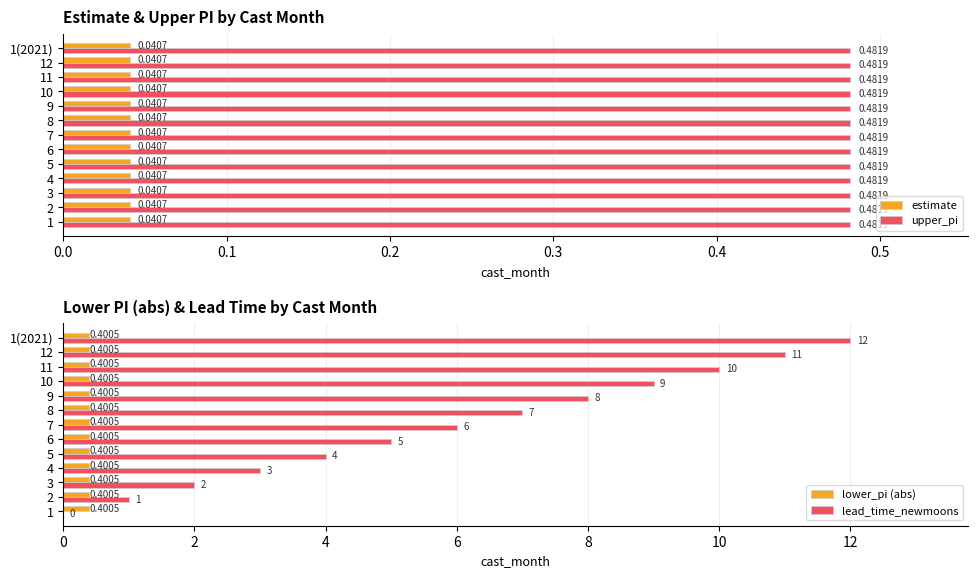

What is the sum of the lead_time_newmoons values at 12 and 6?

16.0